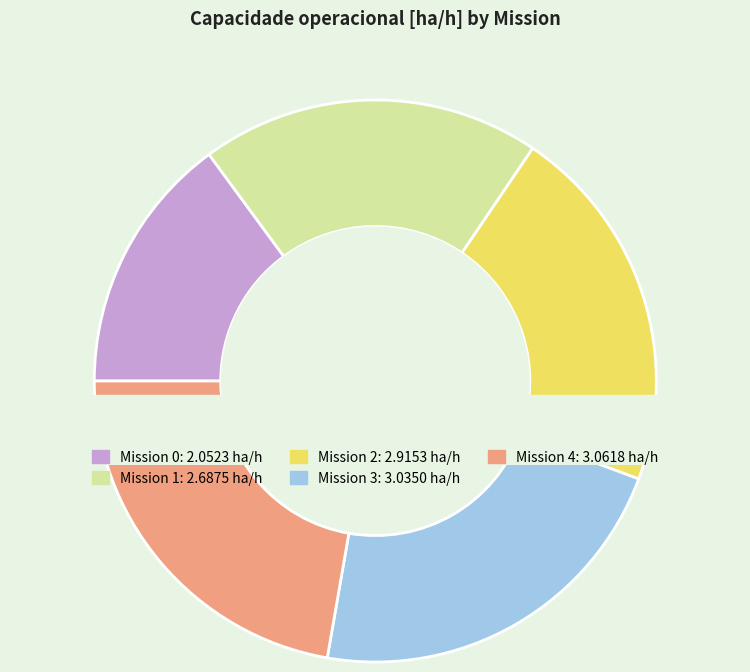

Does 4 account for over 50% of the chart?

No